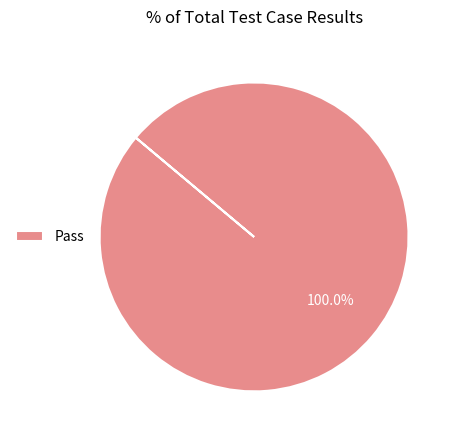

Which category accounts for the majority?

Pass